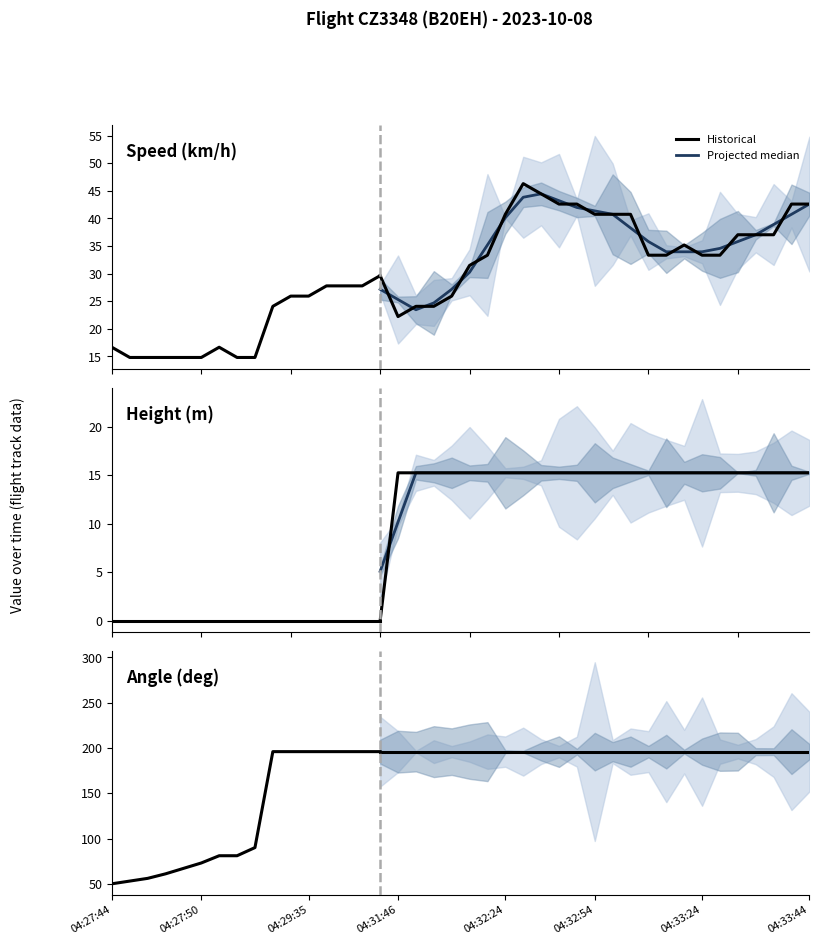

How many distinct data groups are displayed?

3